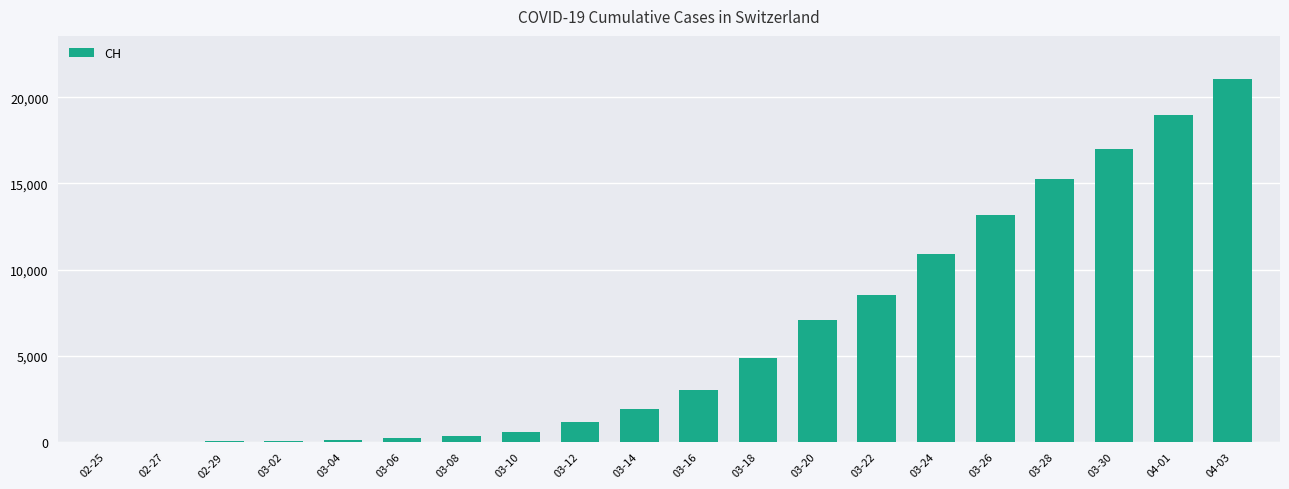

True or false: the data shows 8 at 02-27.

True